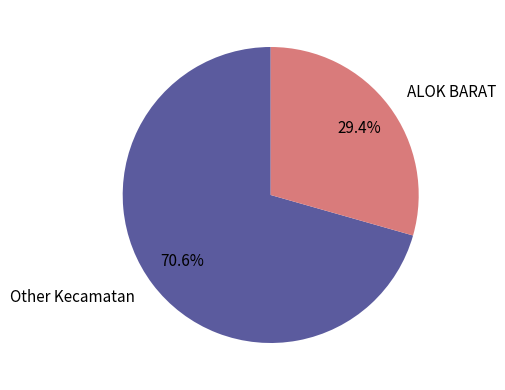

Count the number of slices in the pie.

2